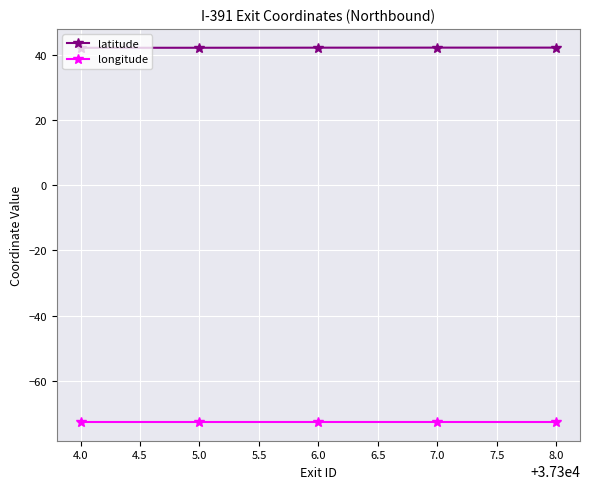

What is the label of the 2nd point from the left?

5.0